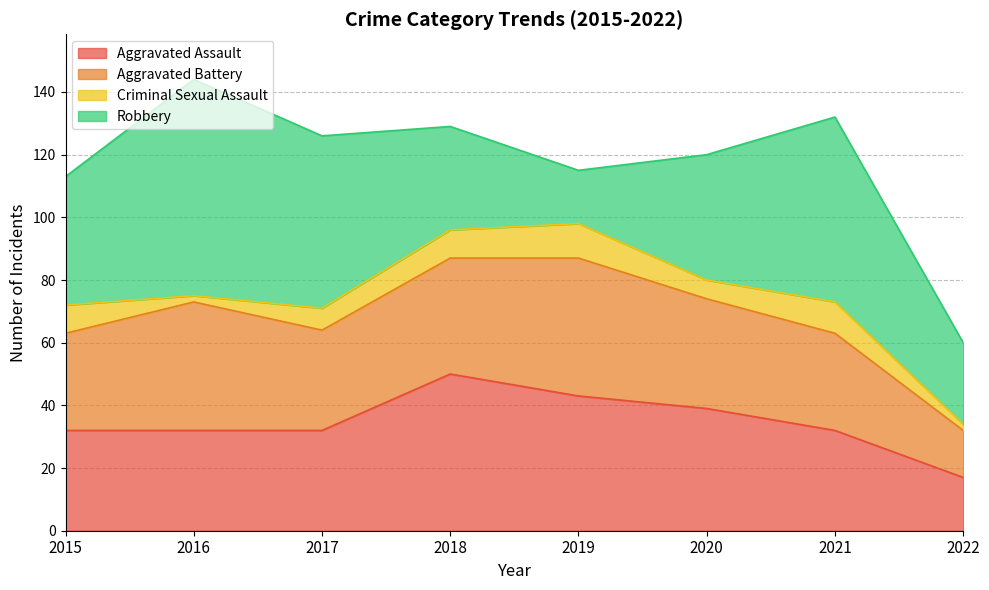

The value of Aggravated Battery at 2022 is 26. True or false?

False